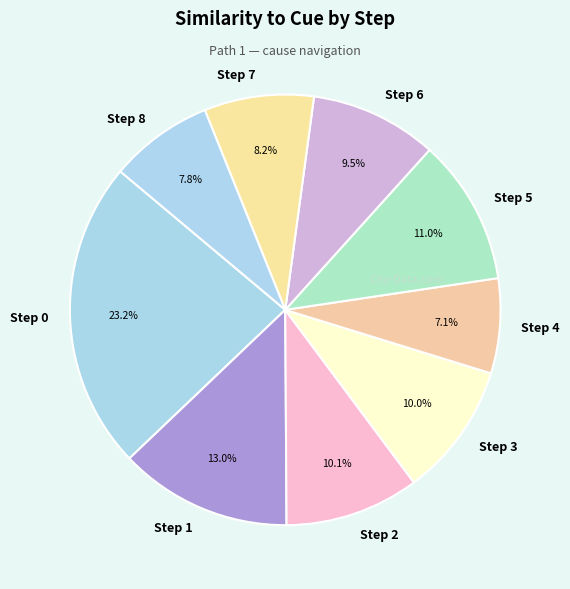

Between Step 3 and Step 5, which is larger?

Step 5